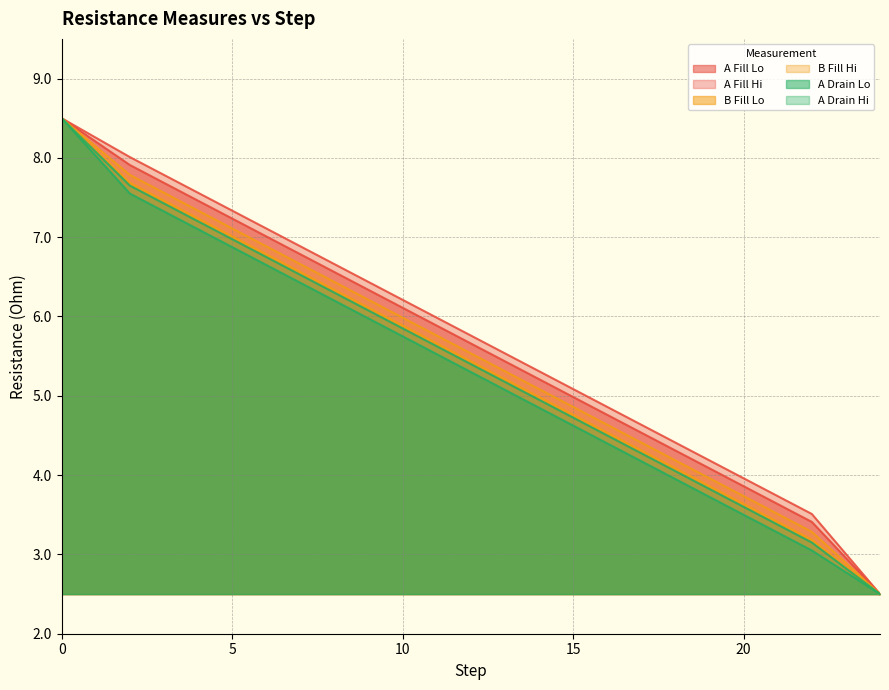

Reading right to left, extract all data points from this chart.

A Fill Lo: 2.5	3.4	3.9	4.3	4.8	5.2	5.7	6.1	6.6	7.0	7.5	7.9	8.5
A Fill Hi: 2.5	3.5	4.0	4.4	4.9	5.3	5.8	6.2	6.7	7.1	7.6	8.0	8.5
B Fill Lo: 2.5	3.2	3.6	4.1	4.5	5.0	5.4	5.9	6.3	6.8	7.2	7.7	8.5
B Fill Hi: 2.5	3.3	3.7	4.2	4.6	5.1	5.5	6.0	6.4	6.9	7.3	7.8	8.5
A Drain Lo: 2.5	3.0	3.5	4.0	4.4	4.8	5.3	5.8	6.2	6.7	7.1	7.5	8.5
A Drain Hi: 2.5	3.1	3.6	4.0	4.5	5.0	5.4	5.8	6.3	6.8	7.2	7.7	8.5